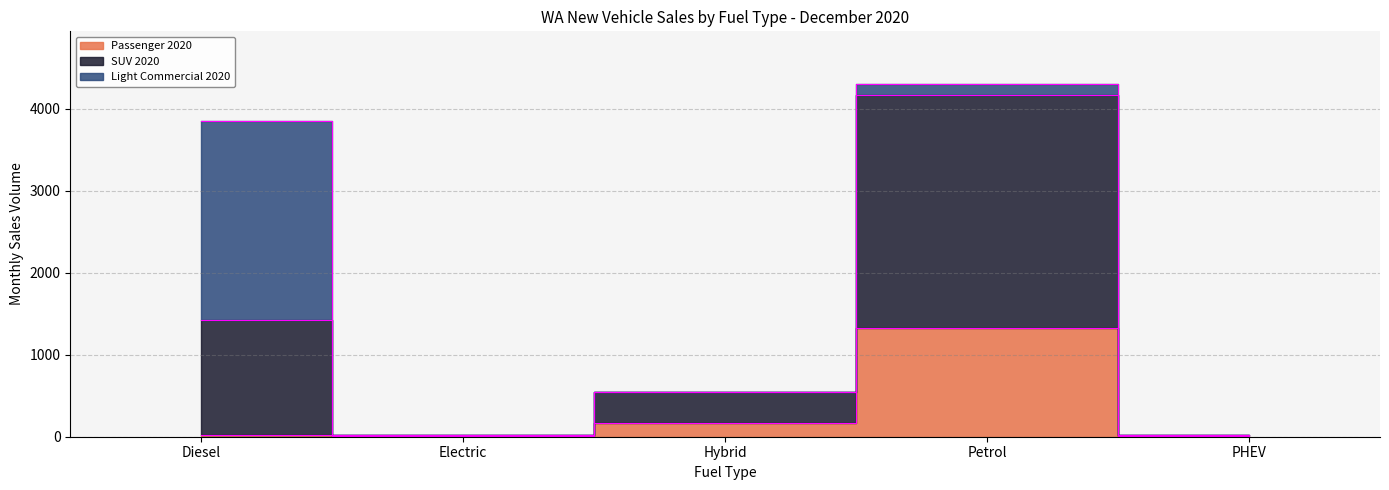

Between Hybrid and PHEV, which is larger?

Hybrid